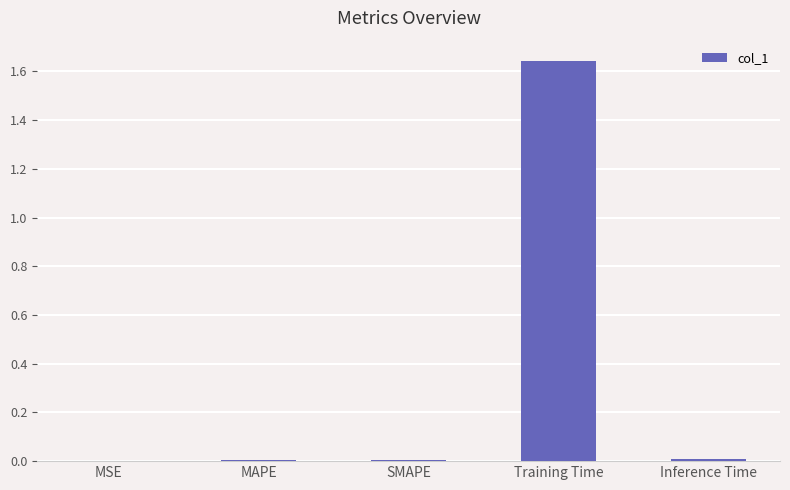

What is the sum of the values at Training Time and SMAPE?

1.7